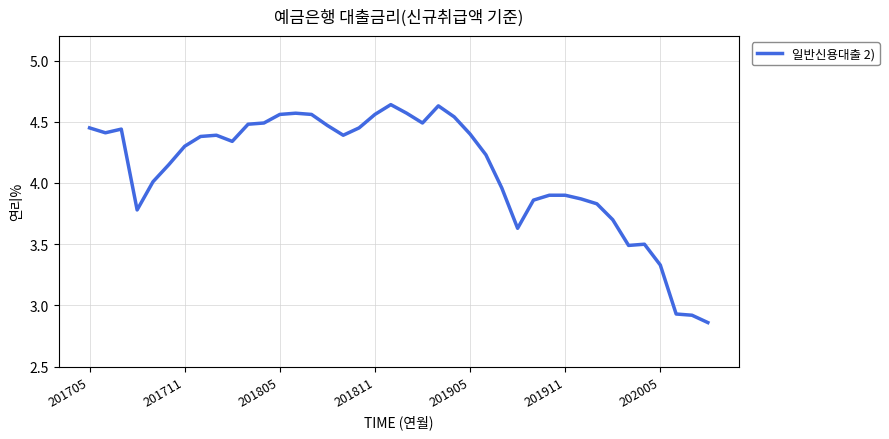

How many categories are shown in the chart?

40